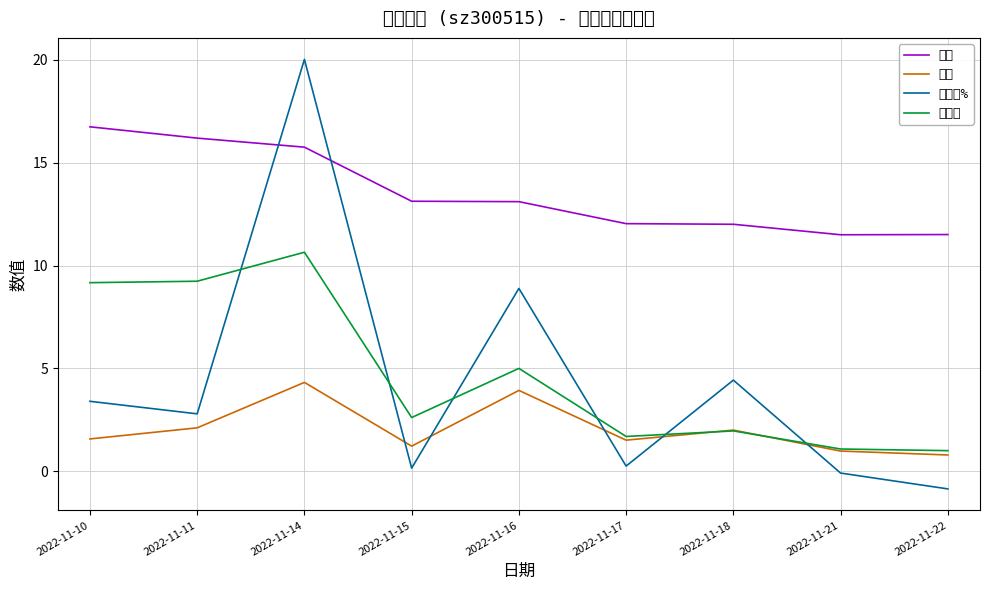

At which category does the chart reach its peak across all series?

2022-11-14